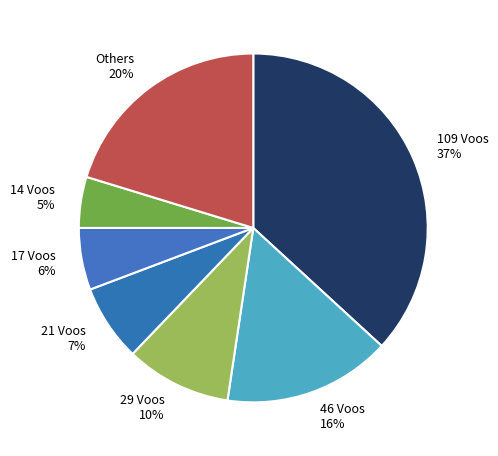

To the nearest percent, what portion does 46 Voos 16% represent?

16%